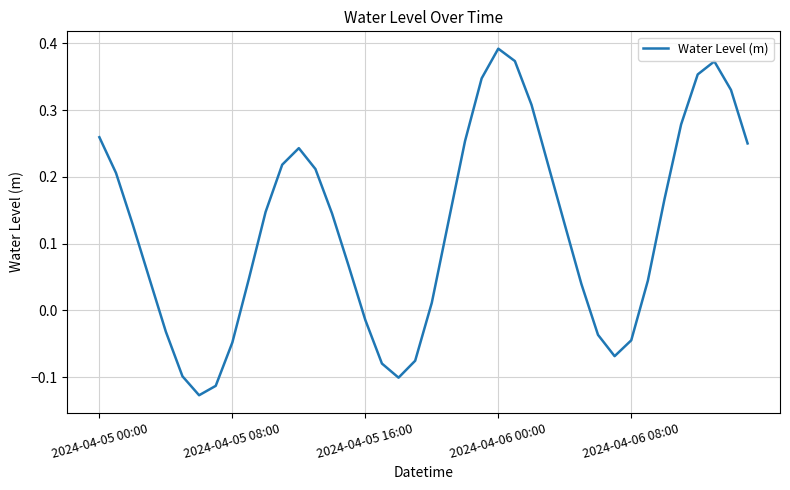

What is the difference between the maximum and minimum values?

0.5